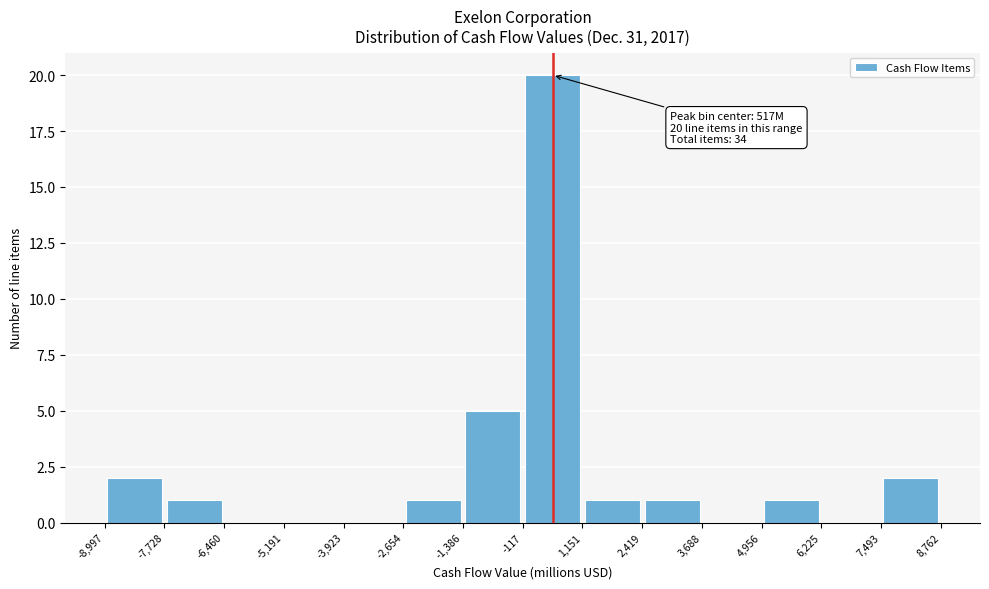

Which range on the x-axis has the tallest bar?

-117 to 1,151